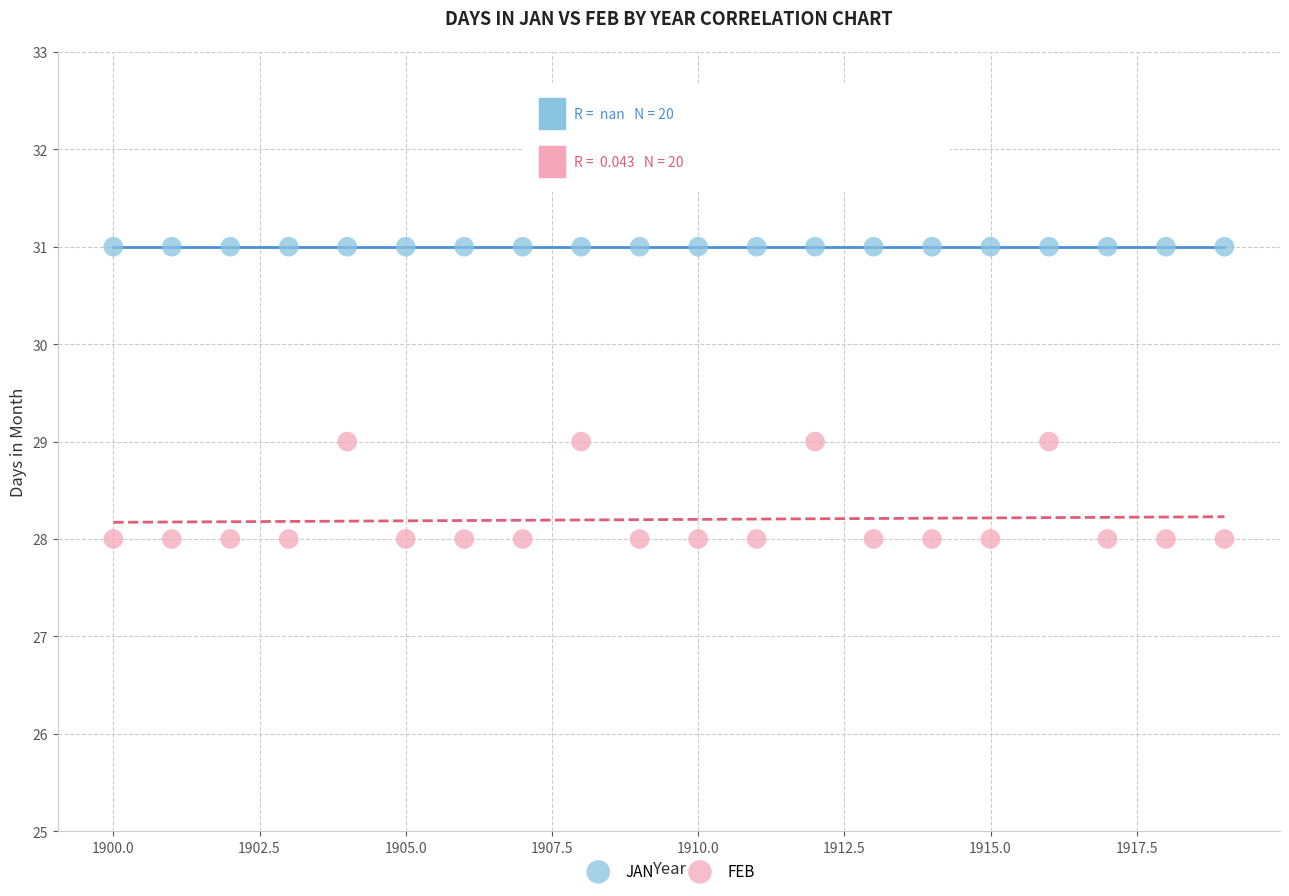

Which series contains the highest Y value?

JAN